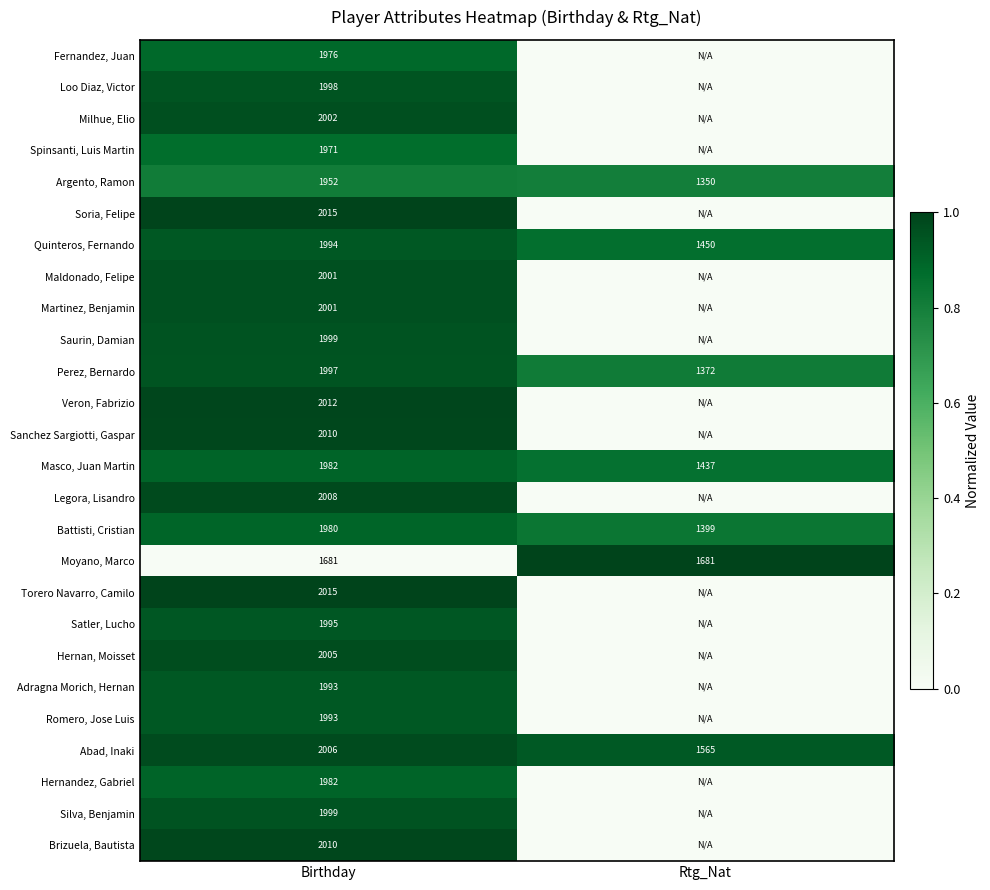

What is the sum of all Masco, Juan Martin values?

3419